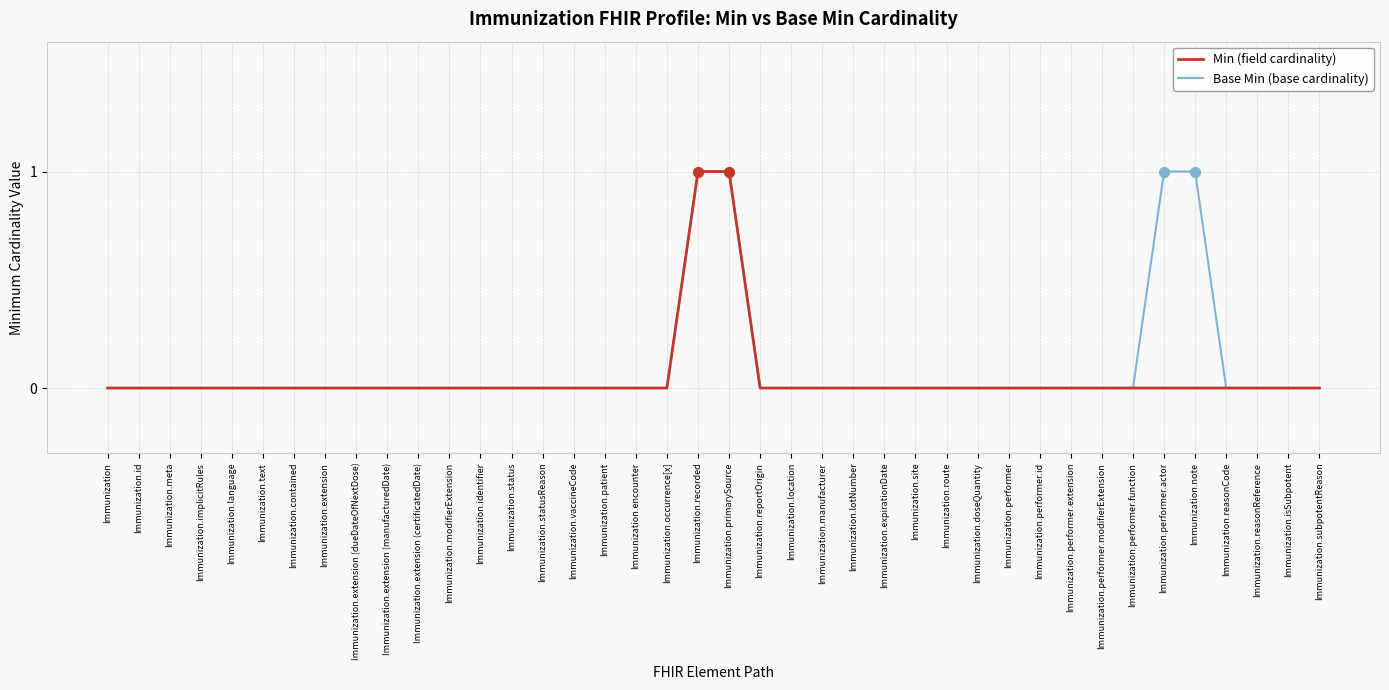

What position from the right is Immunization.meta?

38